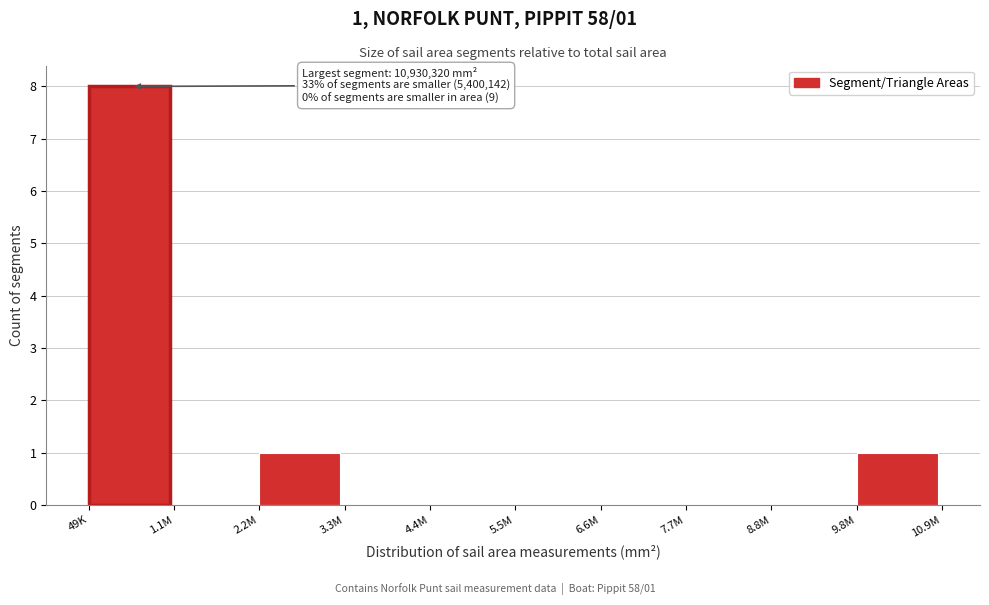

Reading left to right, extract all data points from this chart.

49K=8	1.1M=0	2.2M=1	3.3M=0	4.4M=0	5.5M=0	6.6M=0	7.7M=0	8.8M=0	9.8M=1